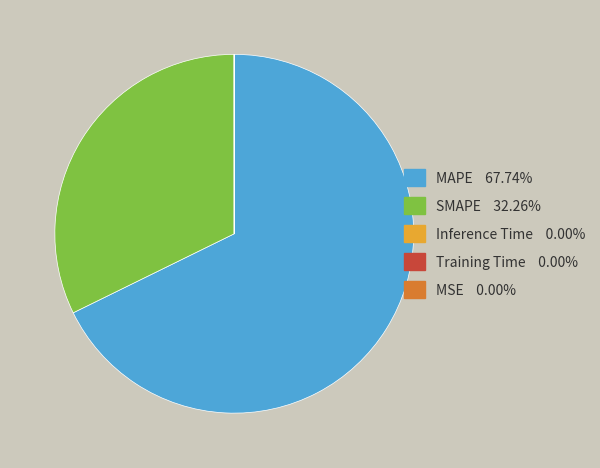

Which category has the biggest portion of the pie?

MAPE